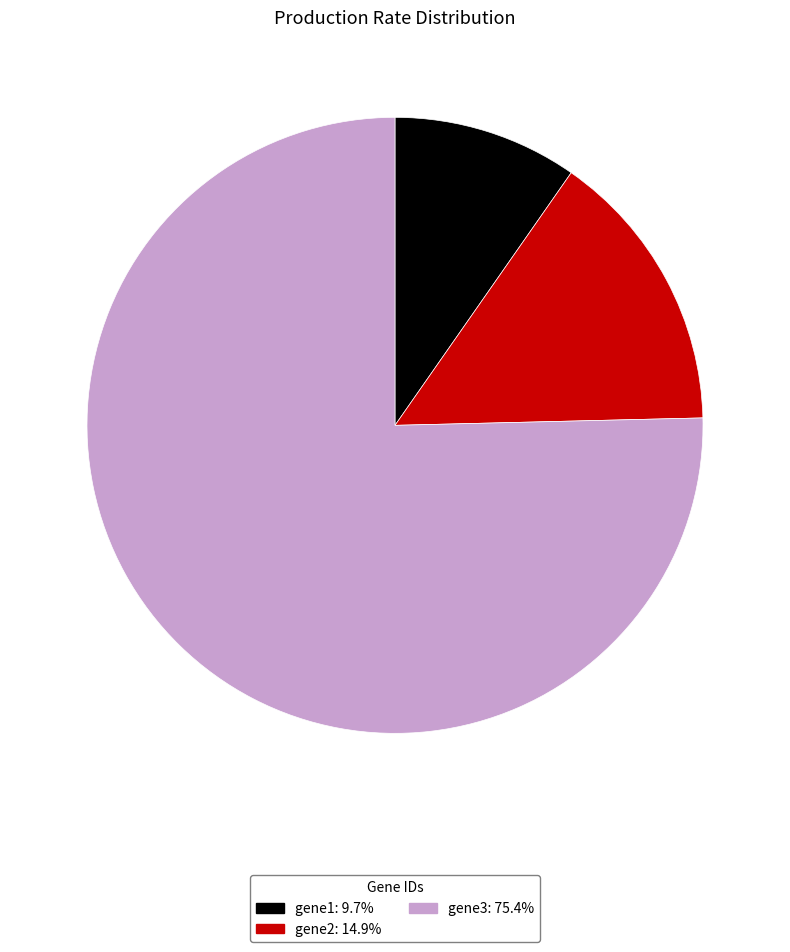

How many slices are in this pie chart?

3